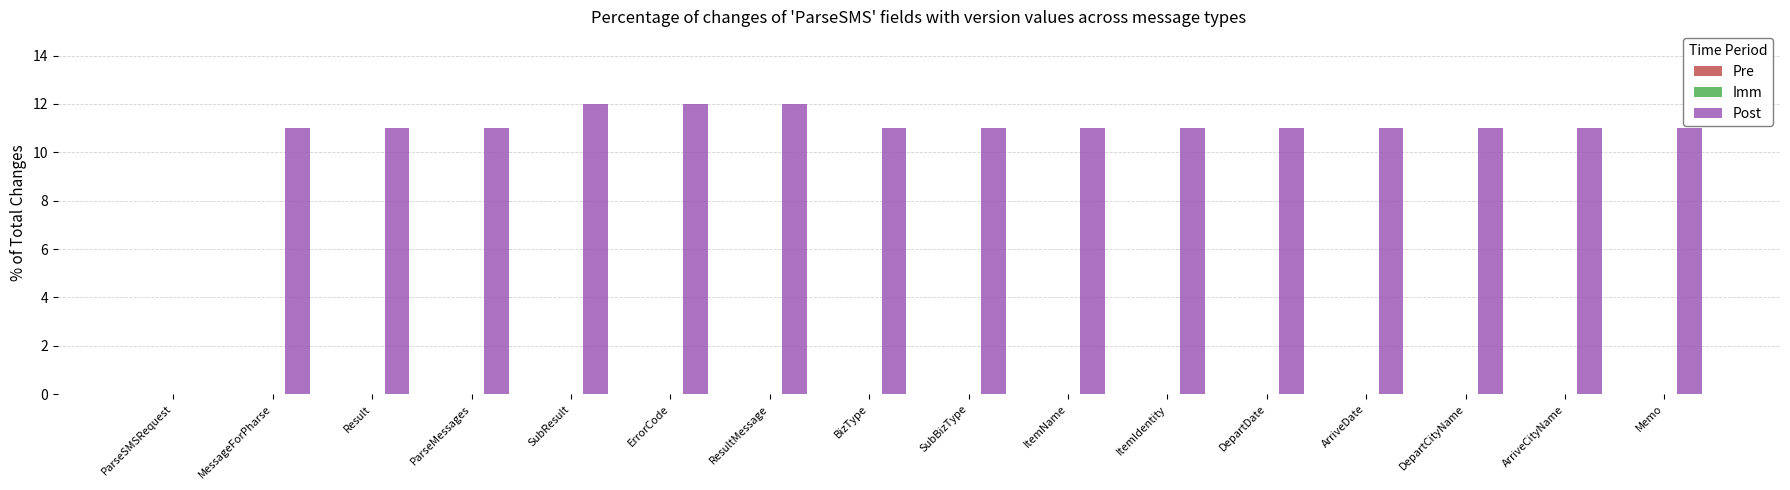

What value does the data have at ArriveCityName, to the nearest 5?

10